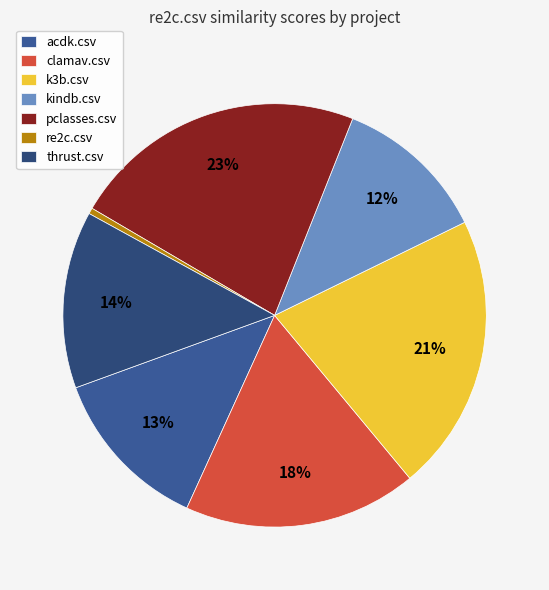

Do re2c.csv and kindb.csv together represent more than half of the pie?

No